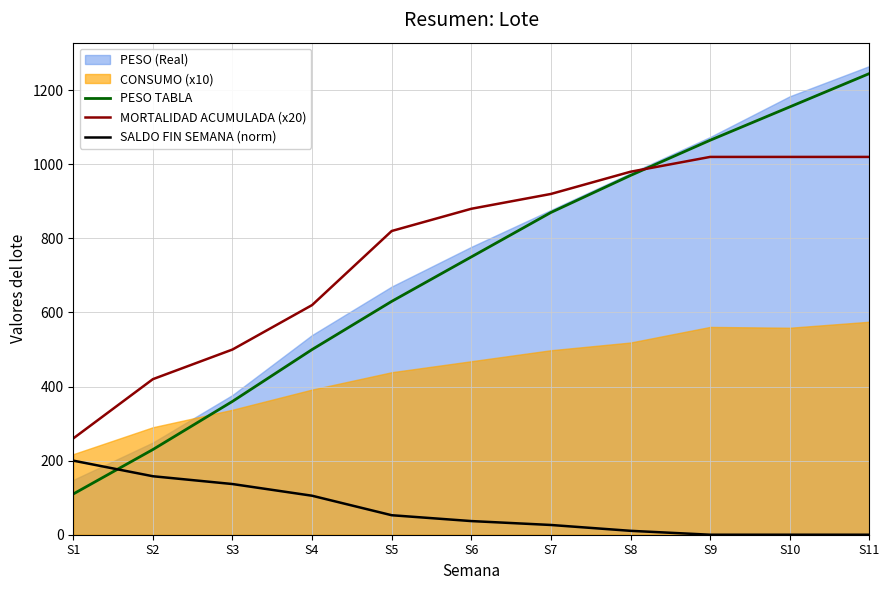

What is the value of the SALDO FIN SEMANA (norm) point at the 7th from the left?

26.3